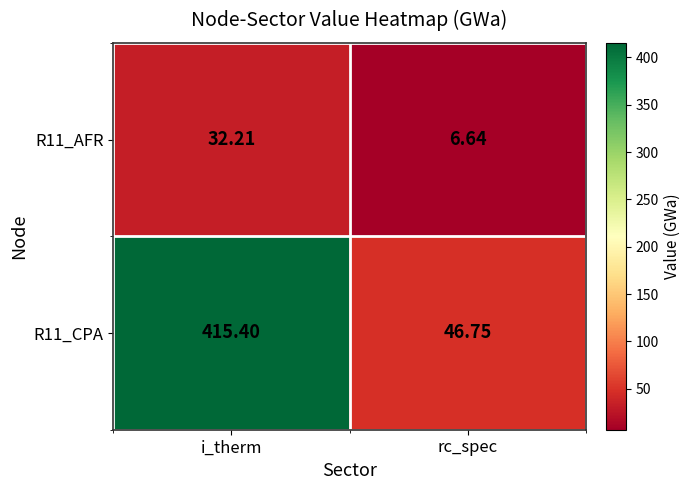

Rank the series by their maximum value, from highest to lowest.

R11_CPA, R11_AFR